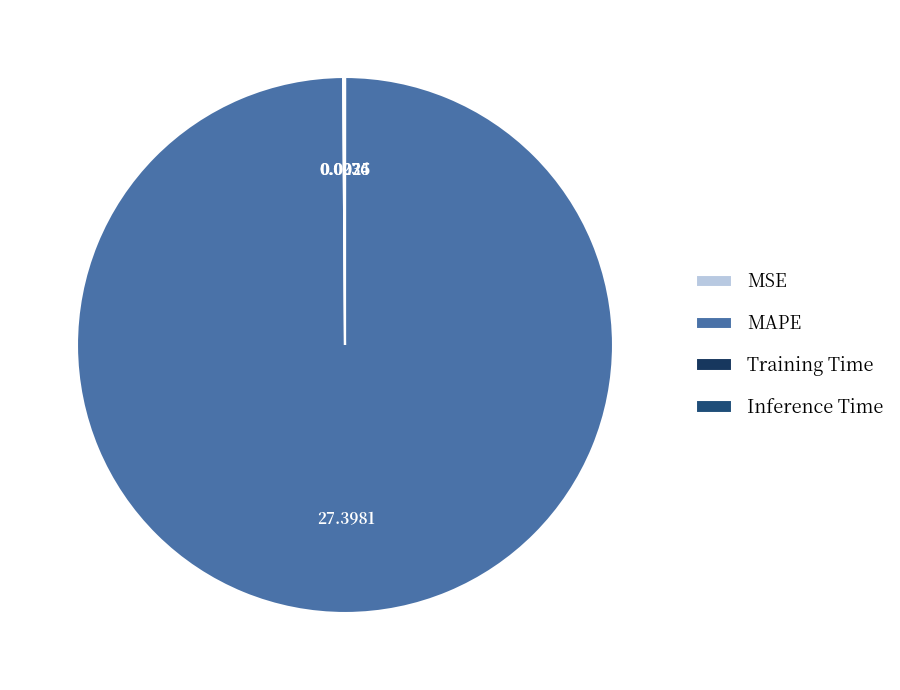

Is it true that MAPE is 87% of the pie?

False